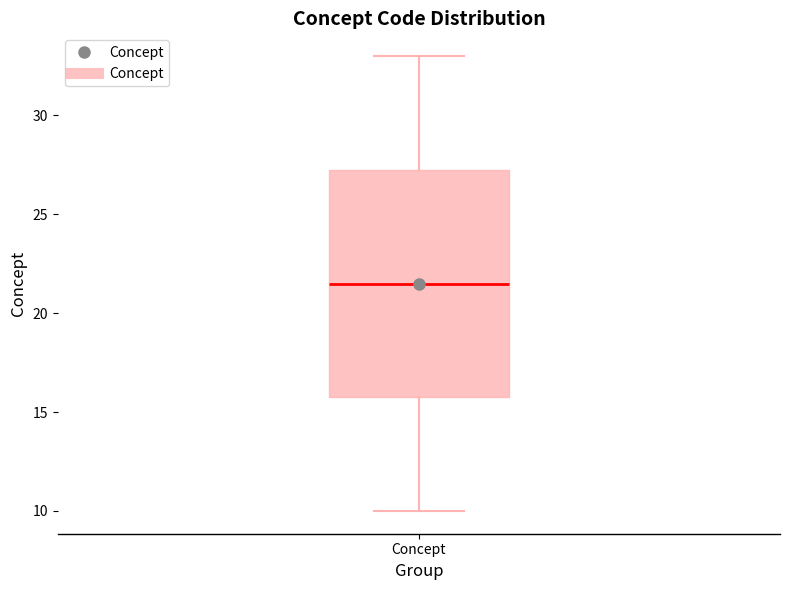

Where is the upper edge of the box for Concept on the y-axis? The values are not printed on the chart, so give them approximately, as read against the axis.

27.5